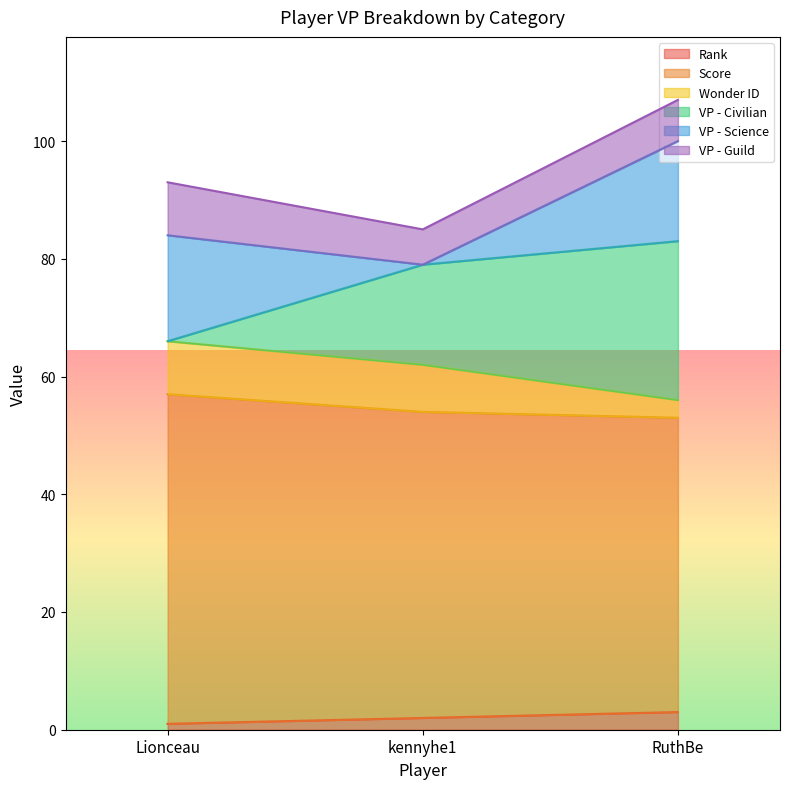

How many lines are shown in the chart?

6